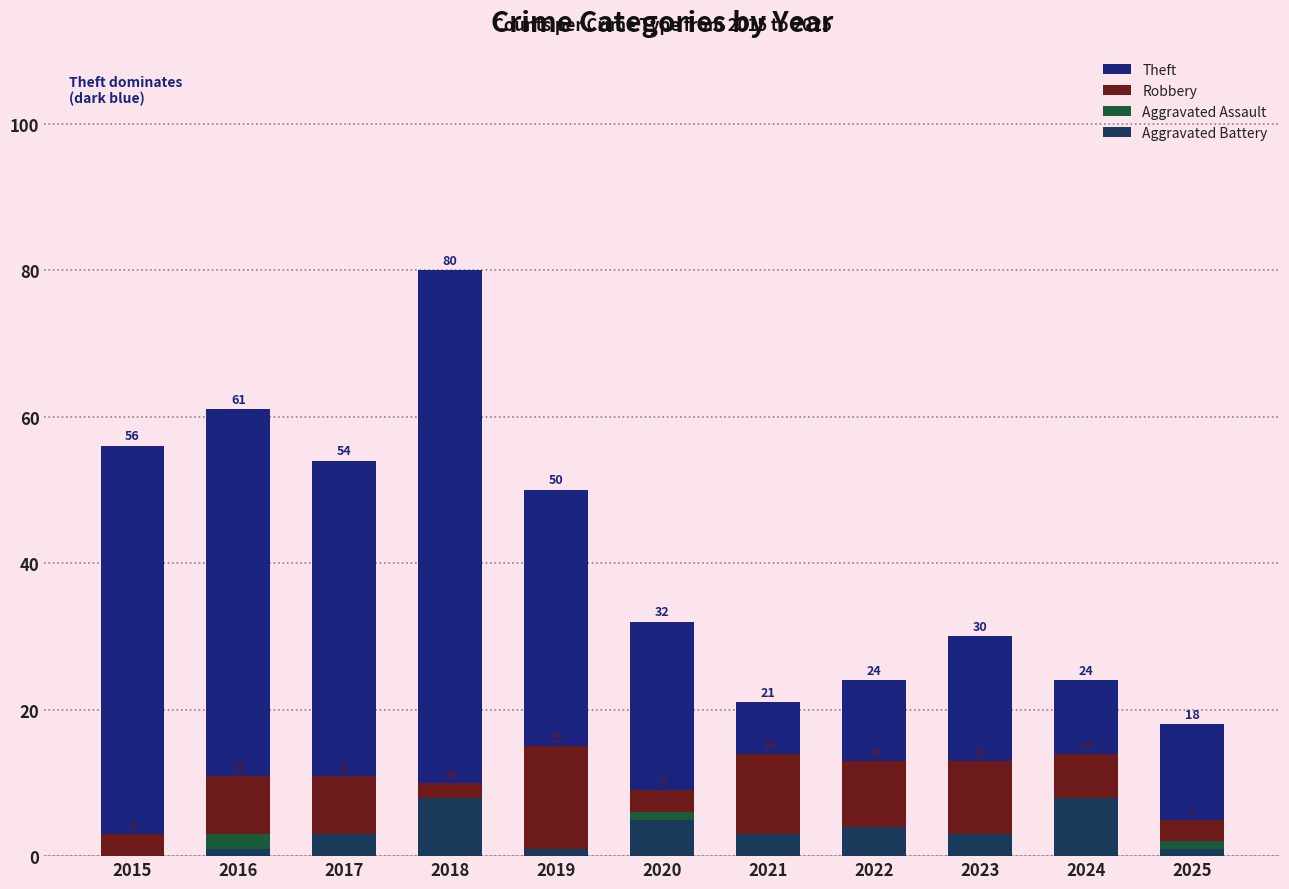

What is the value of the Theft bar at the 10th from the left?

24